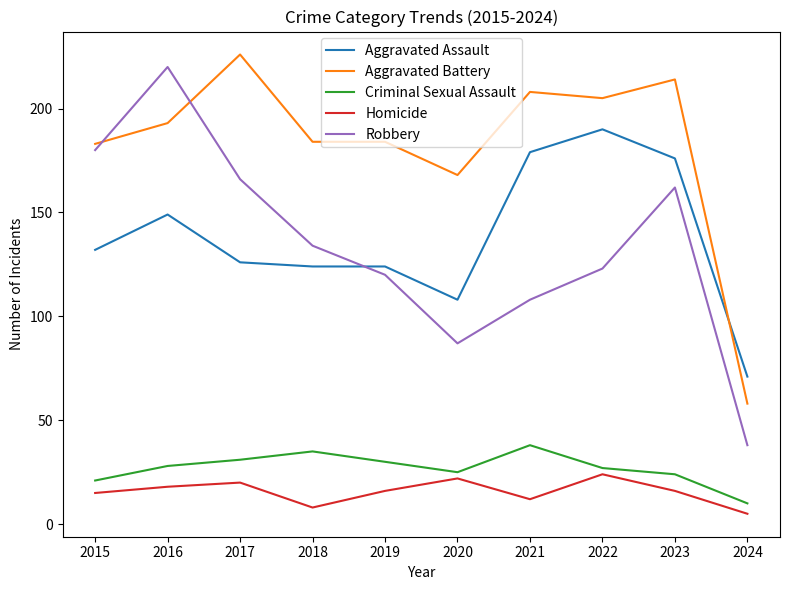

Rank the series at 2017 from highest to lowest value.

Aggravated Battery, Robbery, Aggravated Assault, Criminal Sexual Assault, Homicide